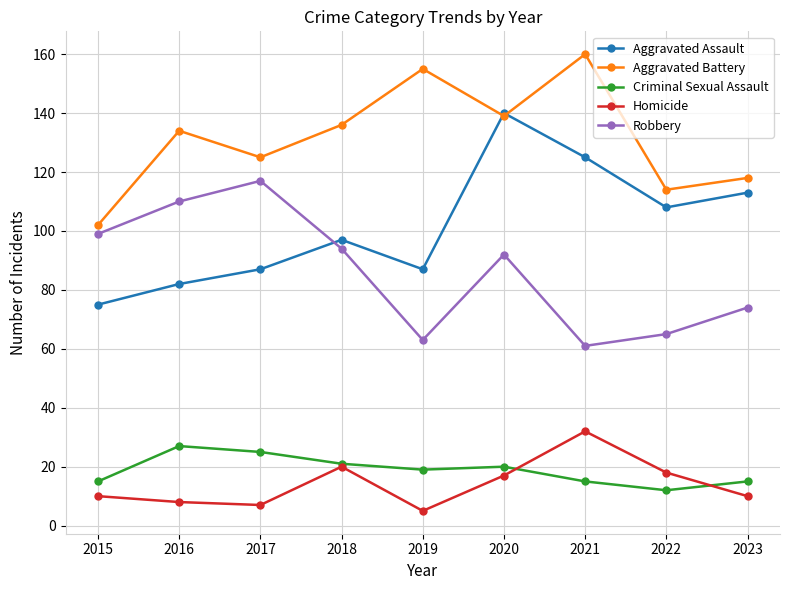

Where is the first local maximum for Aggravated Assault?

2018